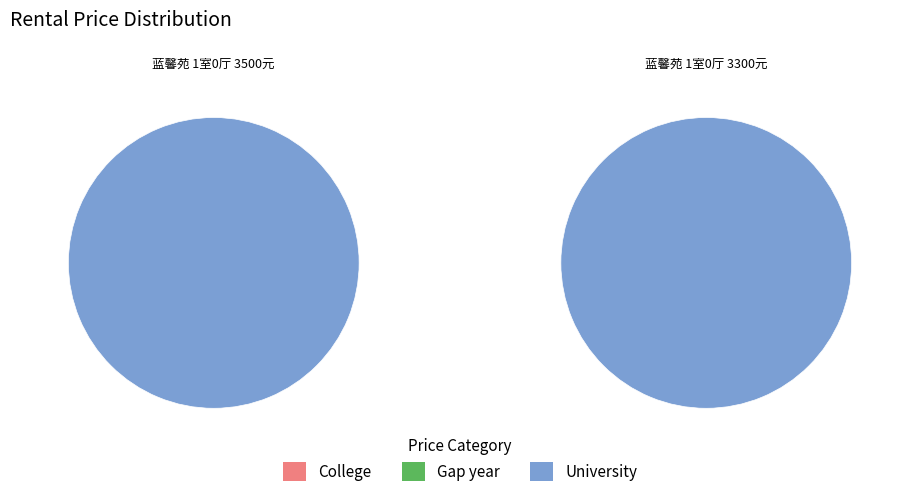

How many slices are in this pie chart?

2